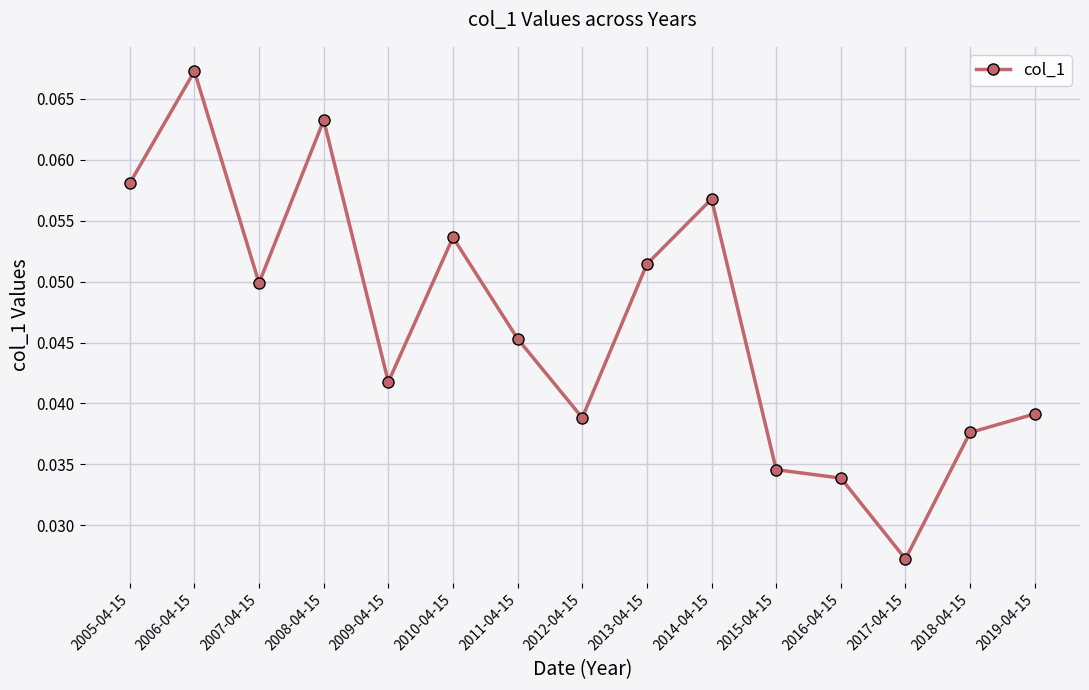

What is the label of the 8th point from the left?

2012-04-15